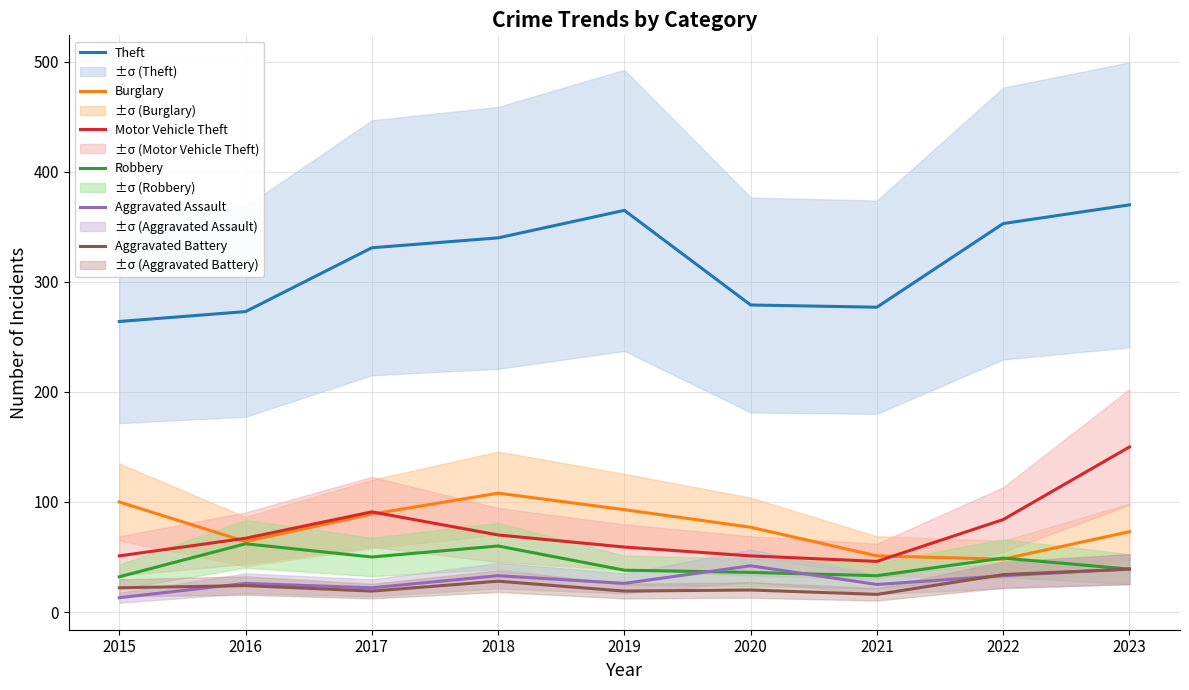

Is it true that Aggravated Battery equals 29 at 2020?

False